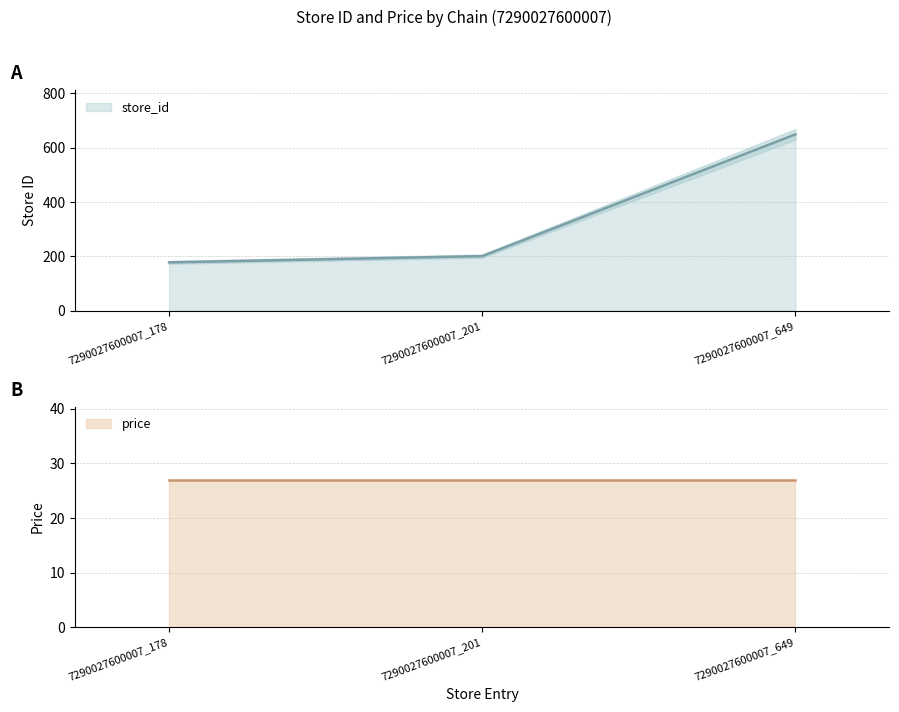

List the labels in order of value, largest first.

7290027600007_649, 7290027600007_201, 7290027600007_178